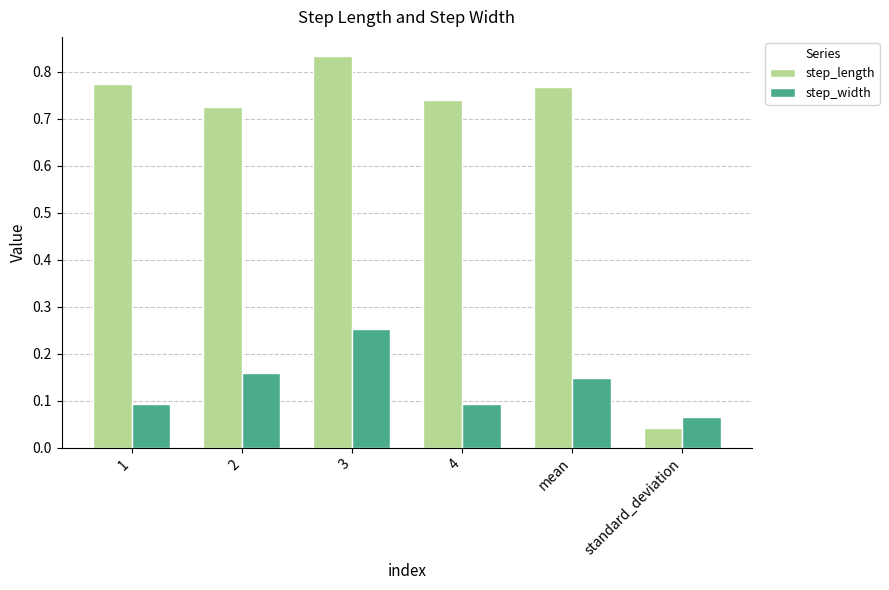

Are the bars horizontal?

No